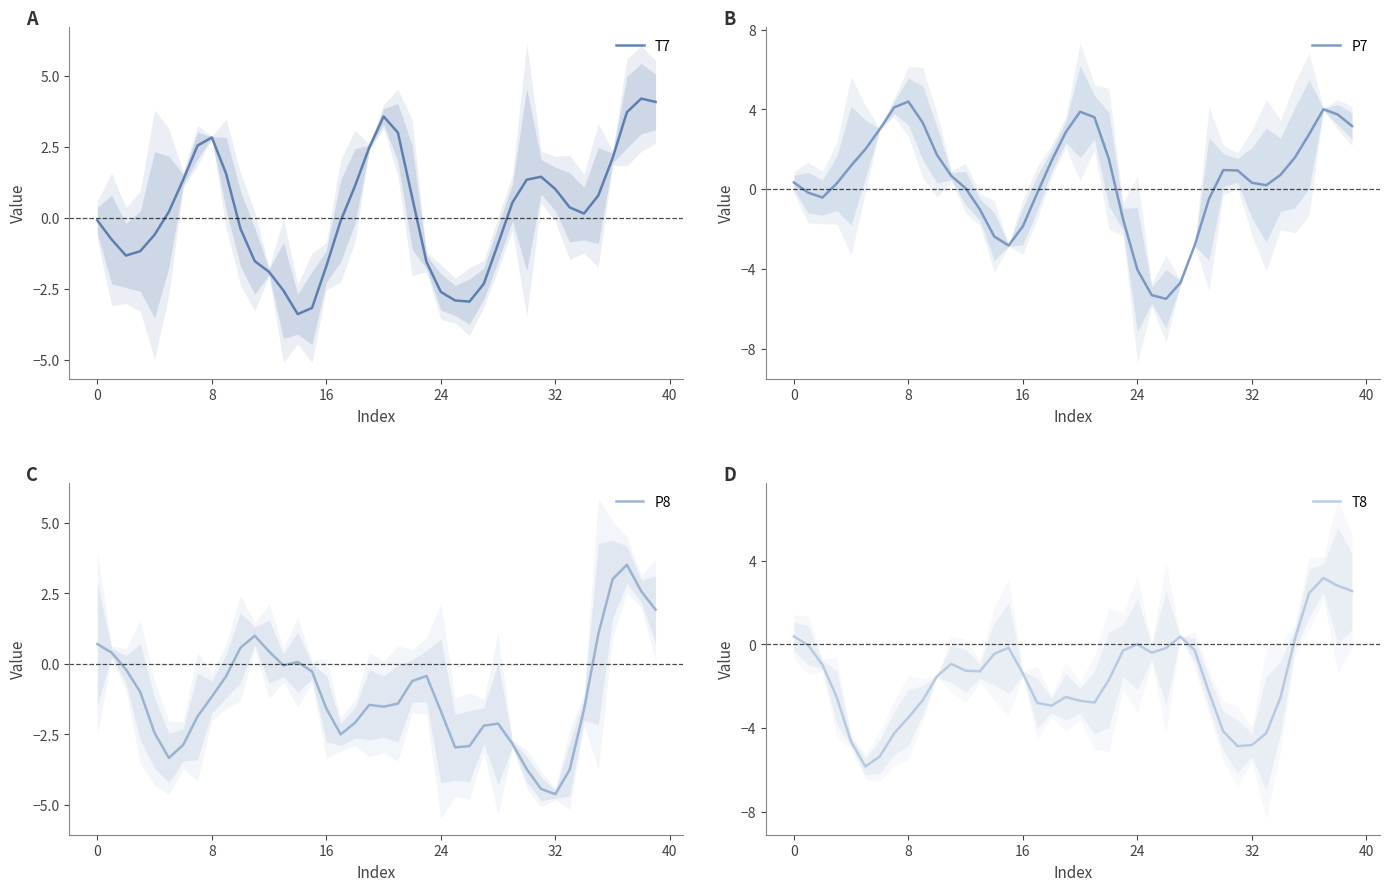

What is the label of the 10th point from the right?

30